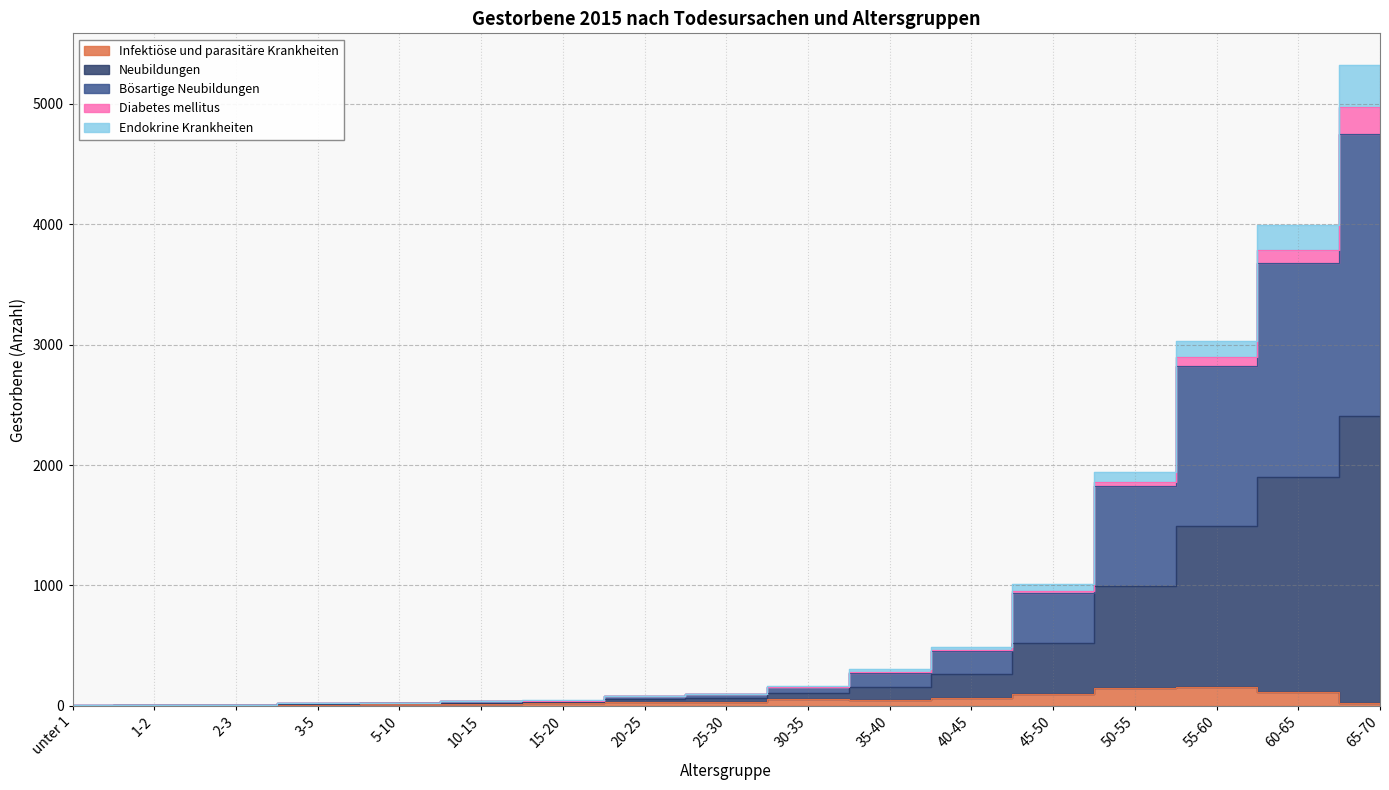

Which category has the lowest value across all series?

unter 1